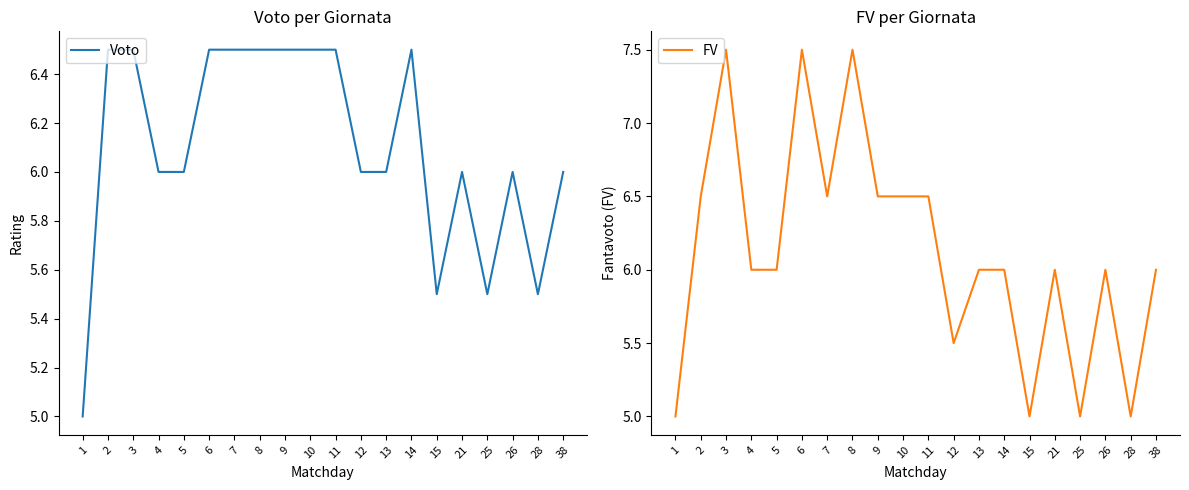

Count the number of data series in this chart.

2